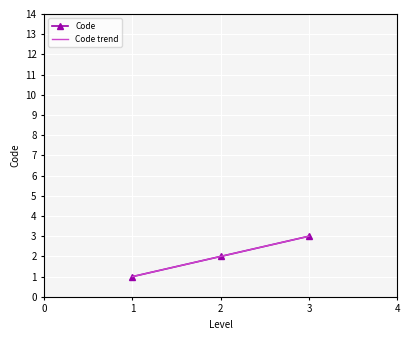

List the labels in order of Code value, largest first.

3, 2, 1